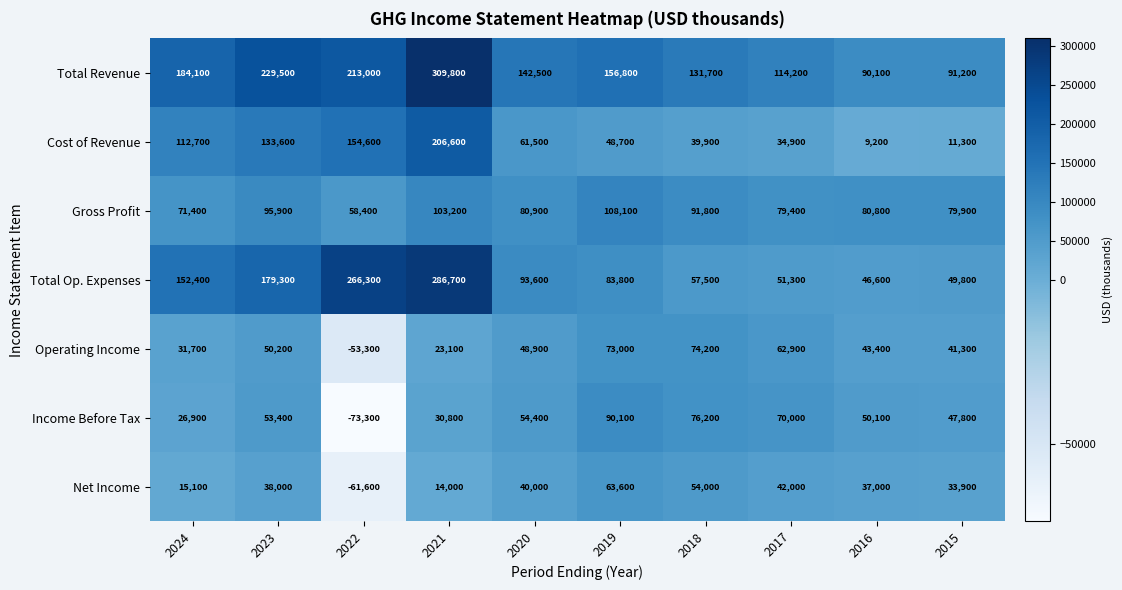

Which series has the widest spread of values?

Total Op. Expenses